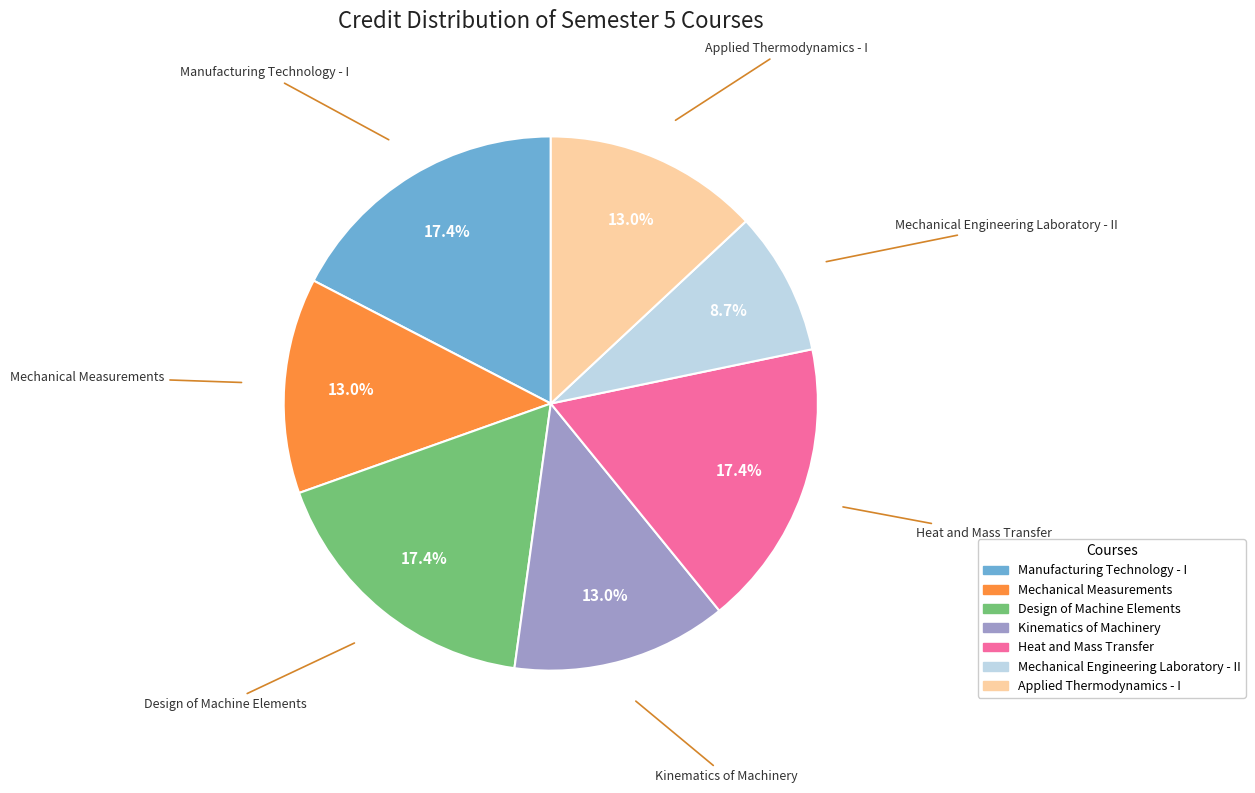

To the nearest percent, what percentage of the pie is Heat and Mass Transfer?

17%